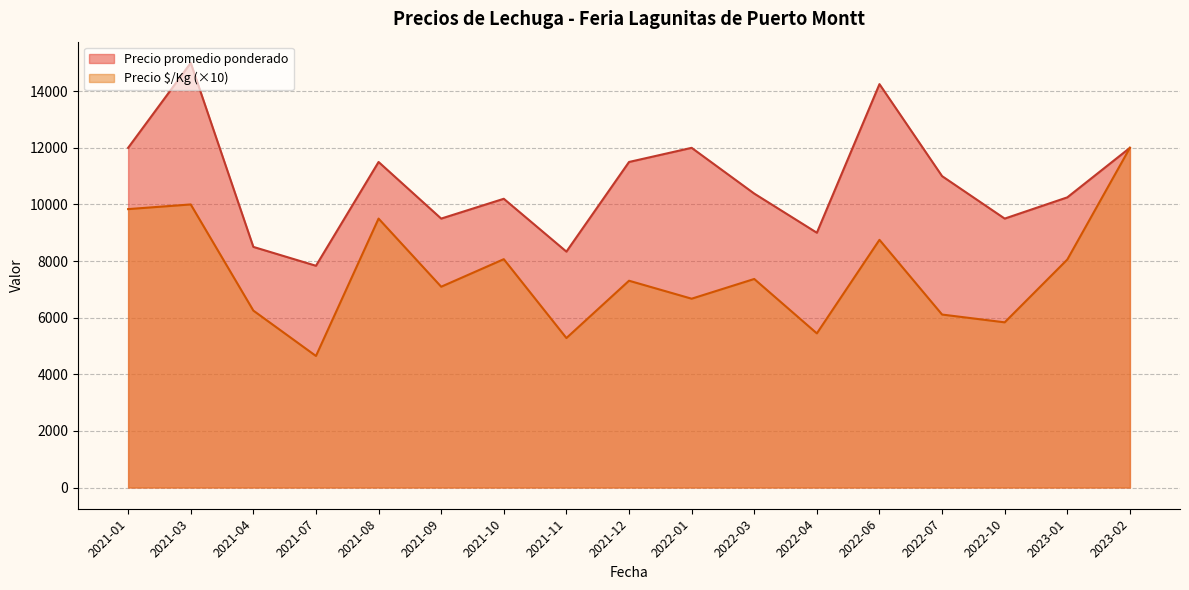

What are all the series names shown in the legend?

Precio promedio ponderado, Precio $/Kg (×10)